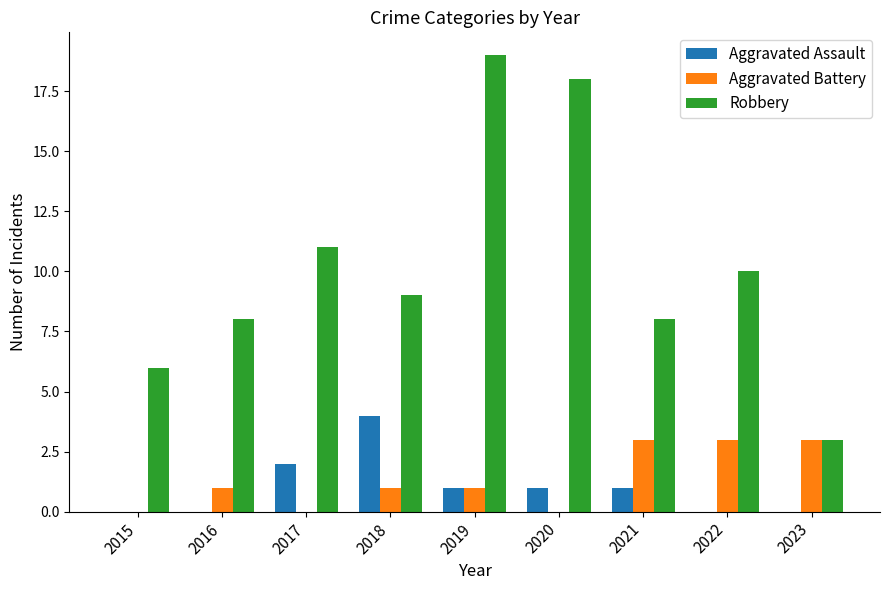

What are all the series names shown in the legend?

Aggravated Assault, Aggravated Battery, Robbery